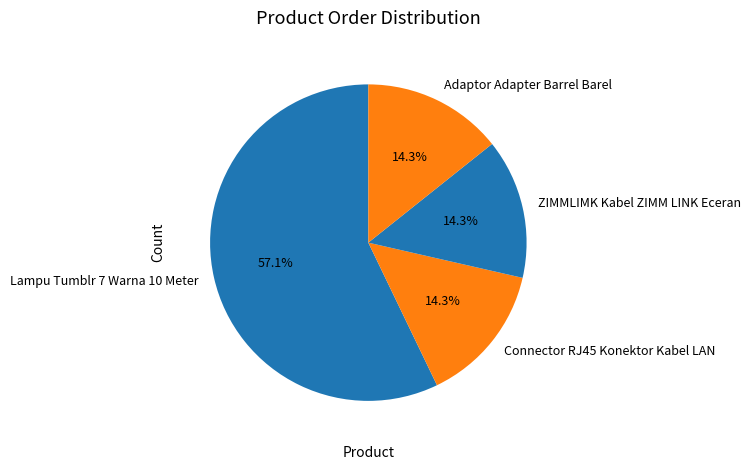

Does Lampu Tumblr 7 Warna 10 Meter account for over 50% of the chart?

Yes